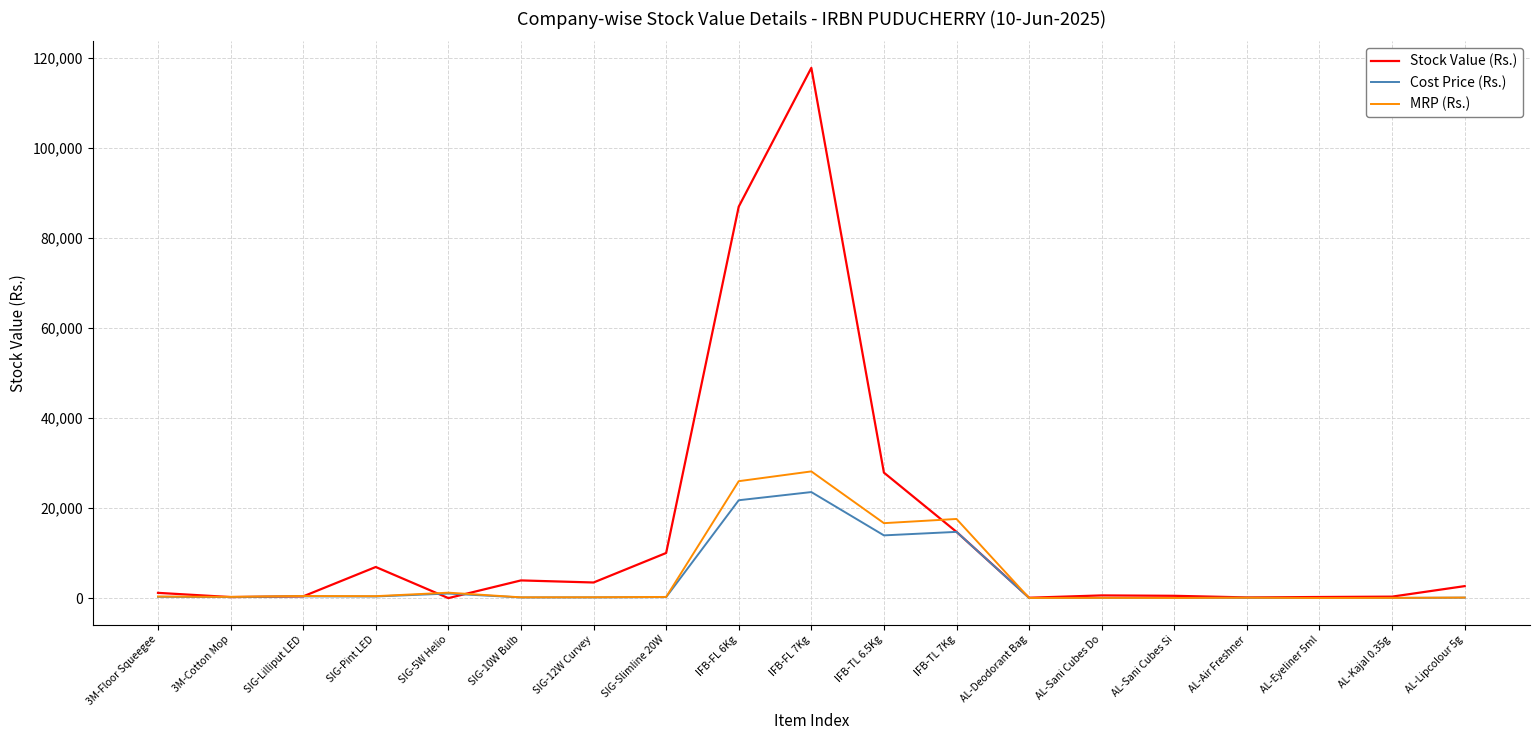

How many lines are shown in the chart?

3